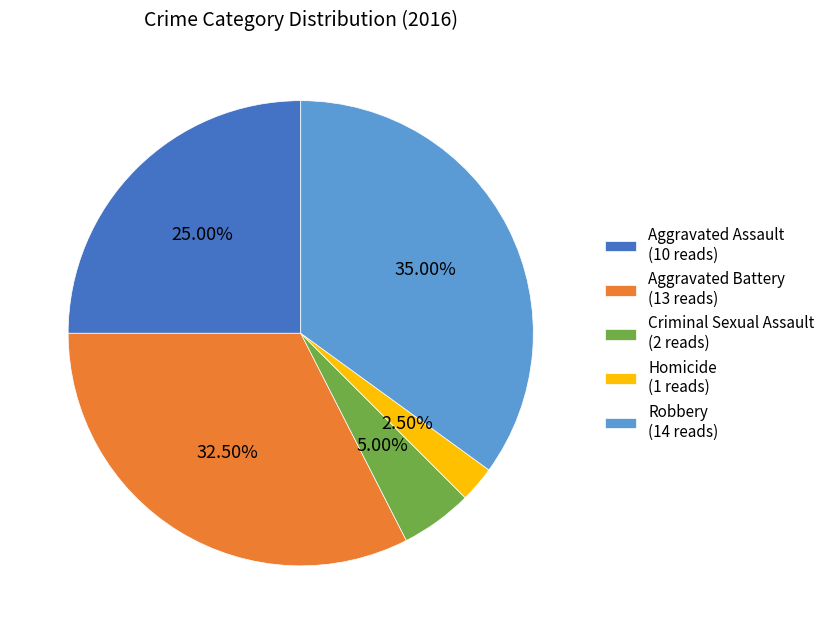

Which has a higher value, Robbery or Aggravated Battery?

Robbery